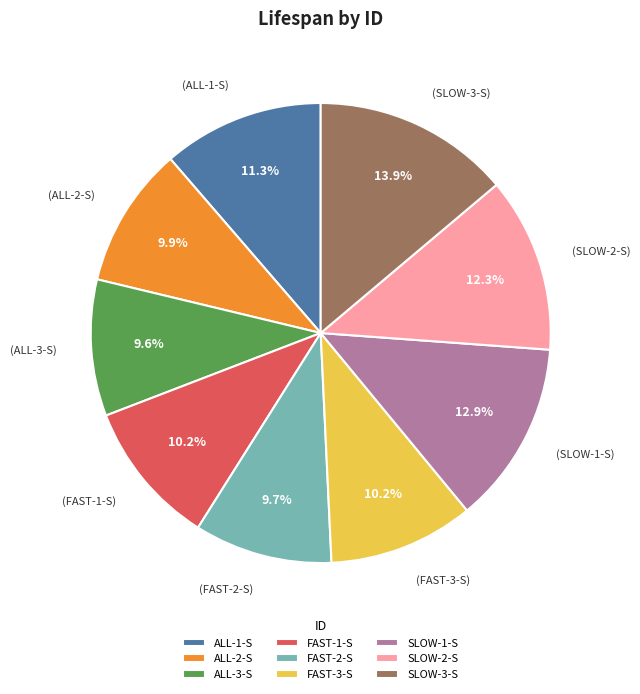

What is the largest slice in the pie chart?

SLOW-3-S